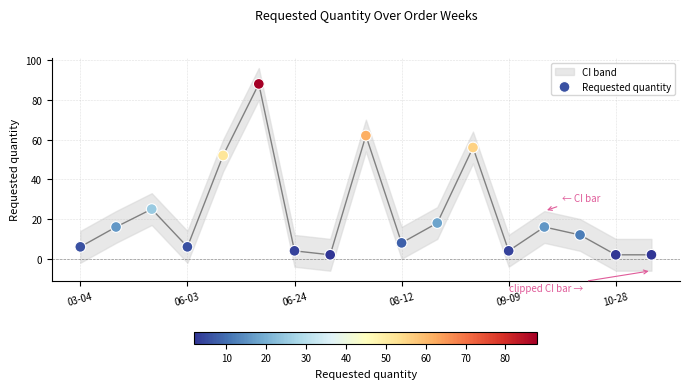

What is the range of Y values (max minus min)?

86